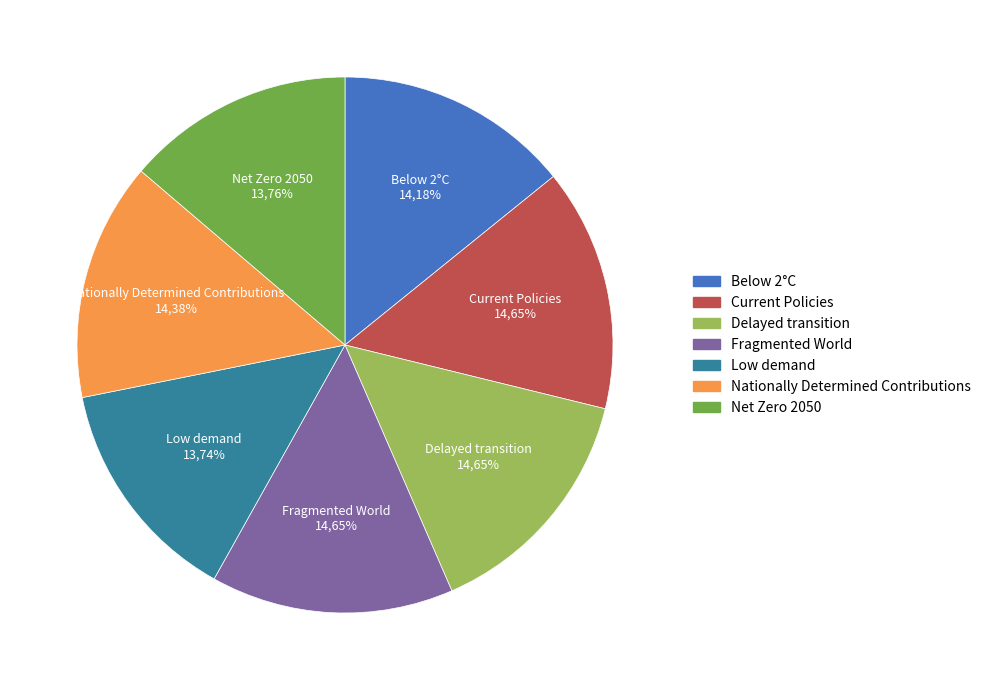

Is there a majority slice in this chart?

No